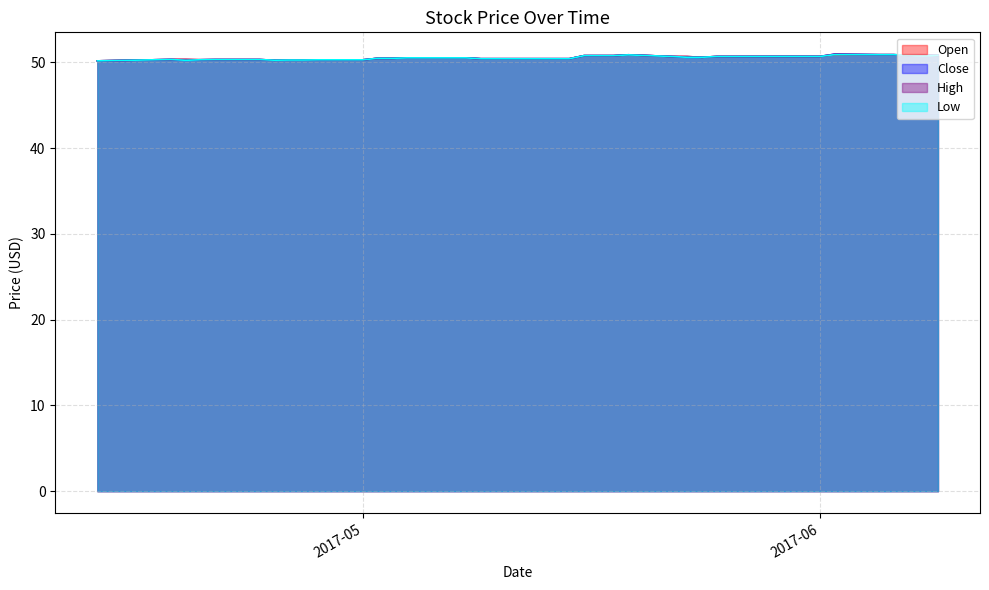

What is the difference between the maximum and minimum values in the Open series?

0.7